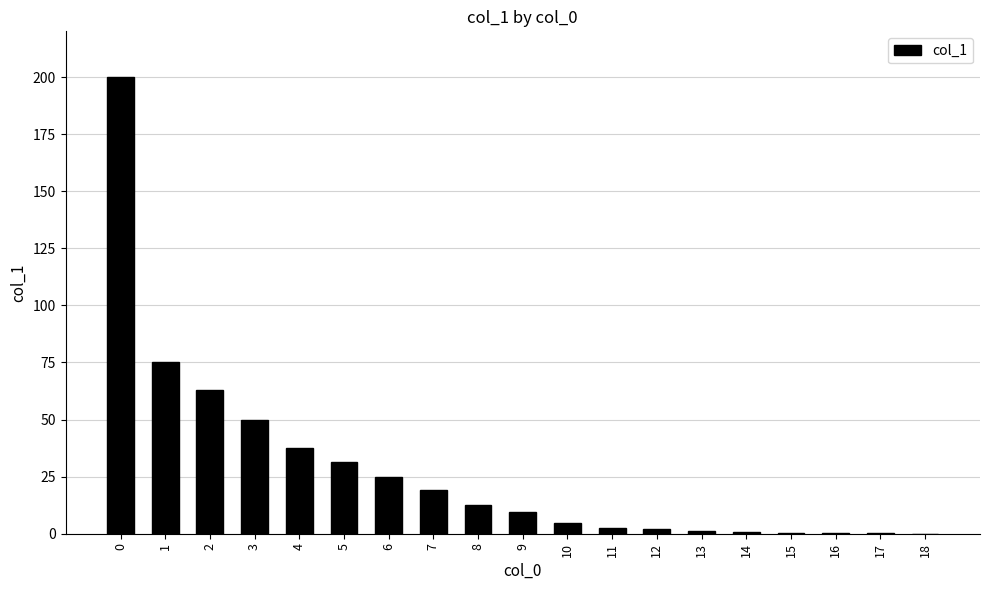

What is the sum of the values at 5 and 2?

94.5